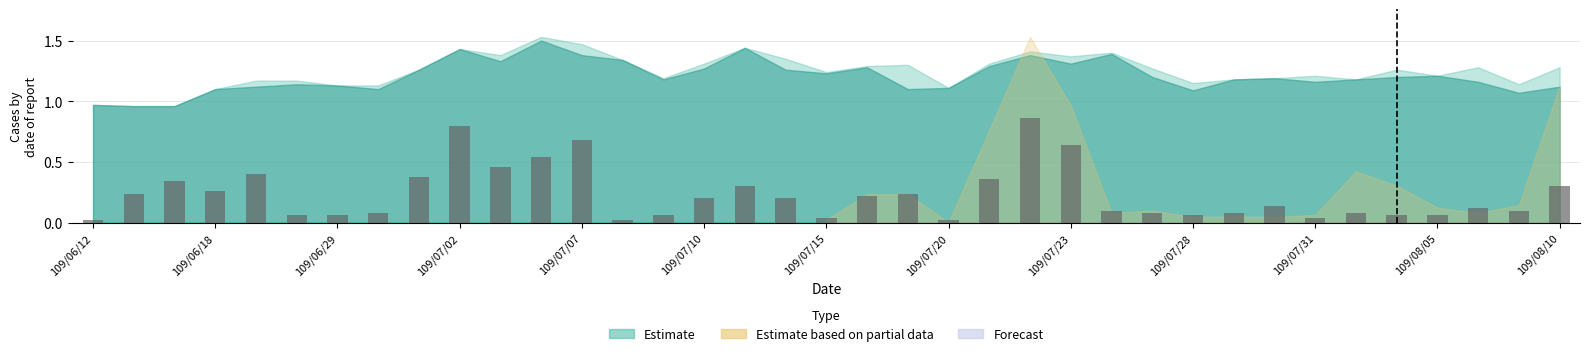

What is the difference between the second highest and second lowest values?

0.8